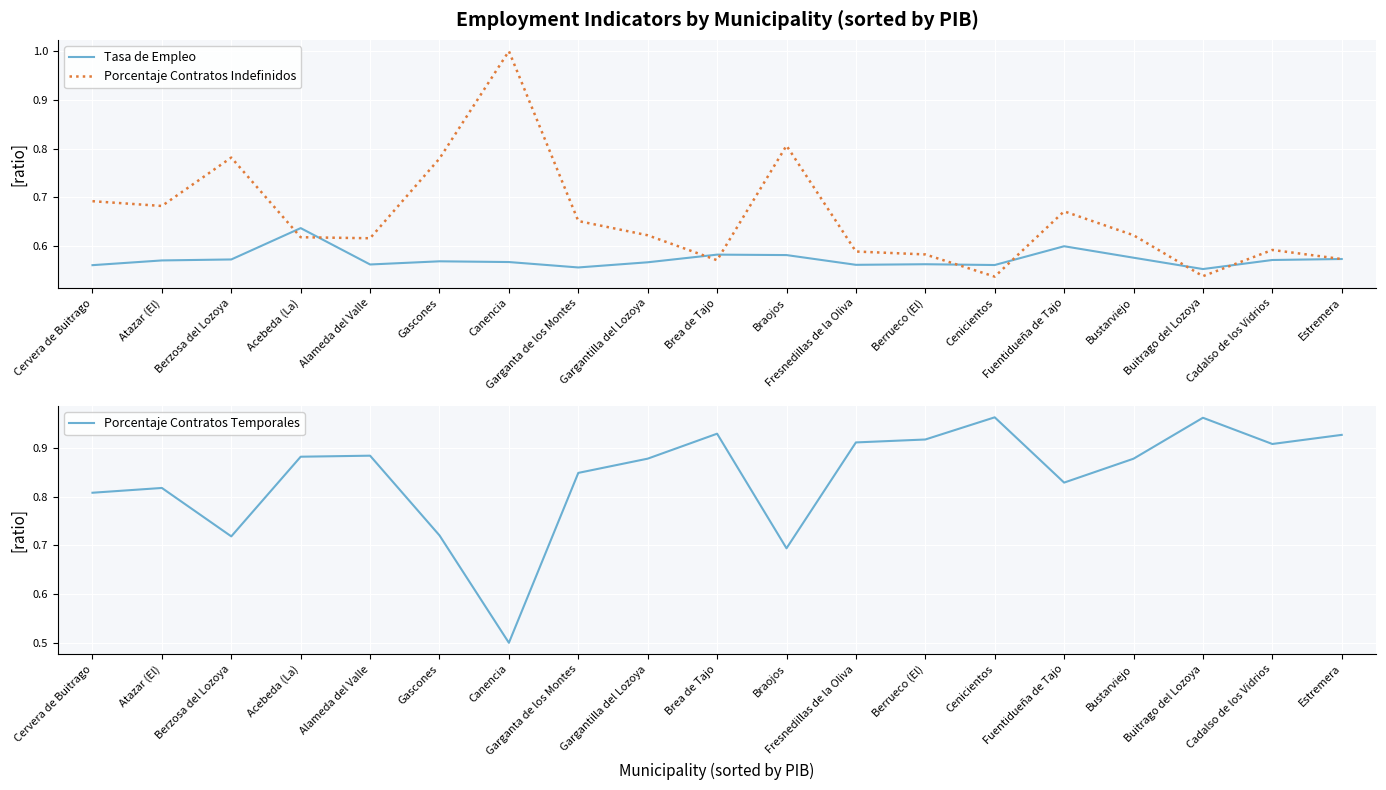

True or false: Tasa de Empleo has a value of 0.2 at Brea de Tajo.

False